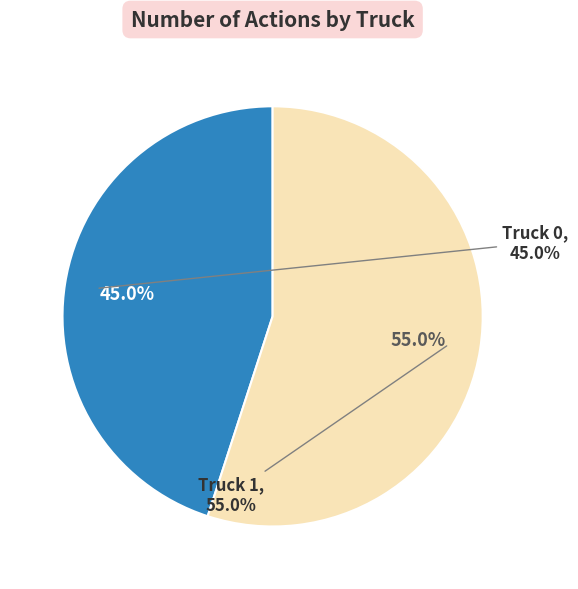

Which slice is the smallest?

Truck 0